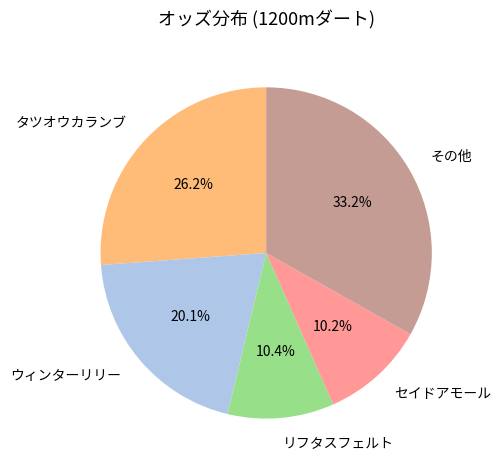

Does セイドアモール account for over 50% of the chart?

No